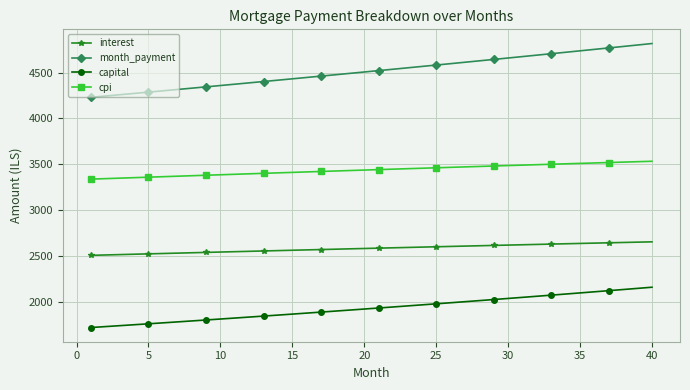

Which series has the largest total across all categories?

month_payment